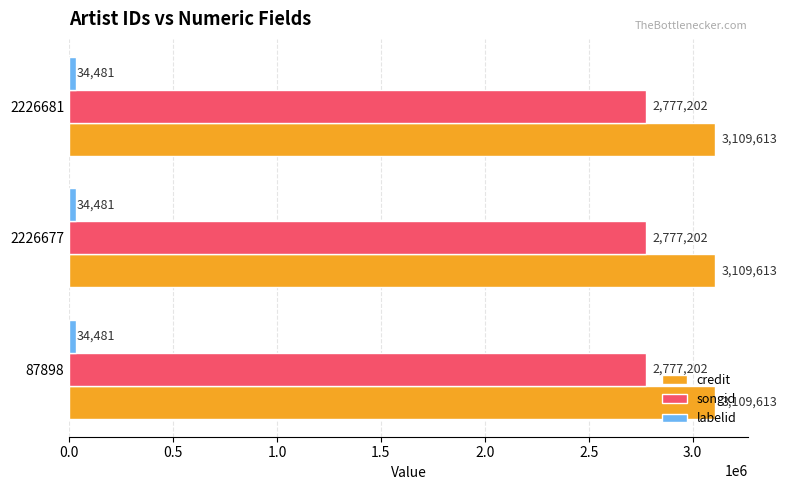

What are all the series names shown in the legend?

credit, songid, labelid